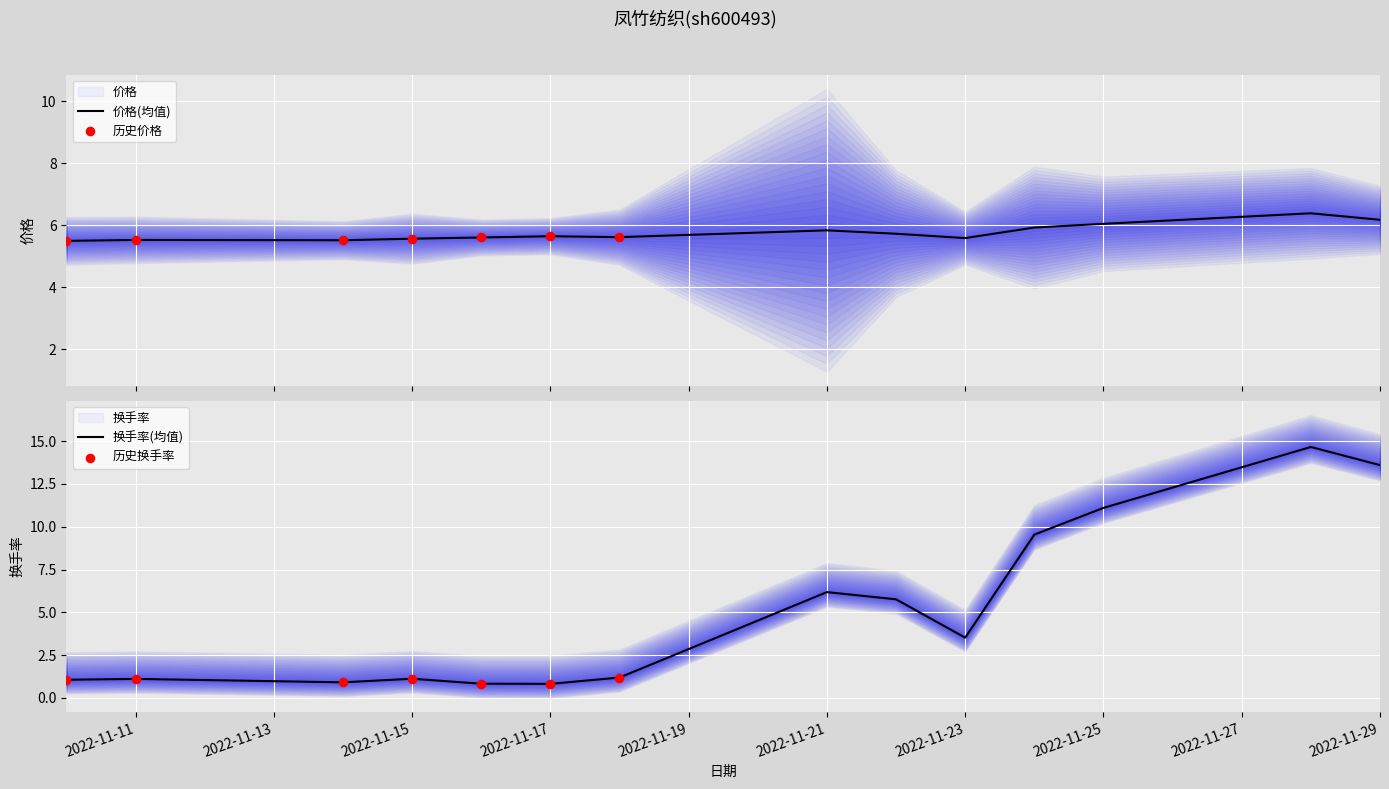

Which series has the widest spread of Y values?

换手率